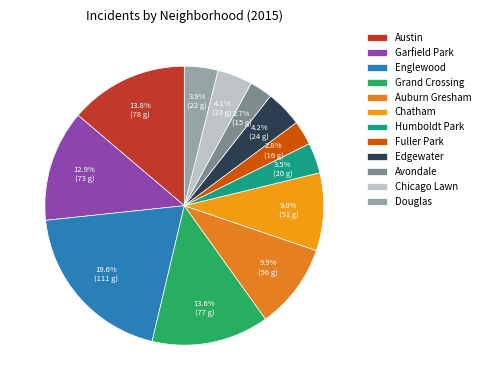

To the nearest percent, what is the difference between the largest and smallest slice percentages?

17%